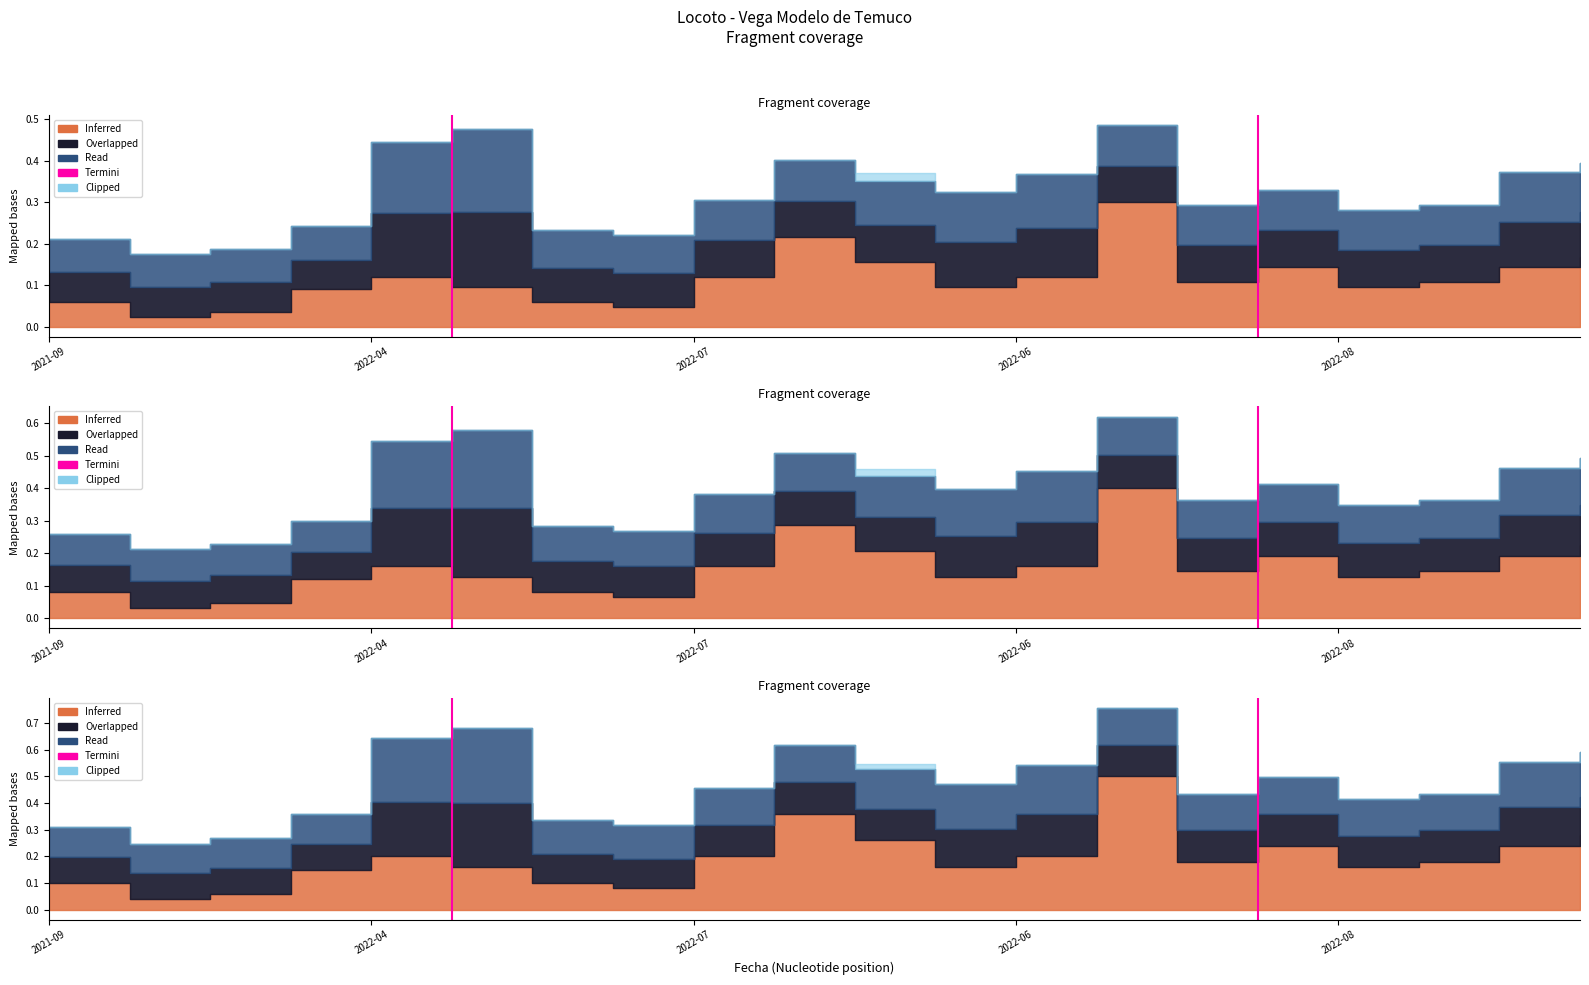

Is it true that the value at 2021-09 is 0?

False